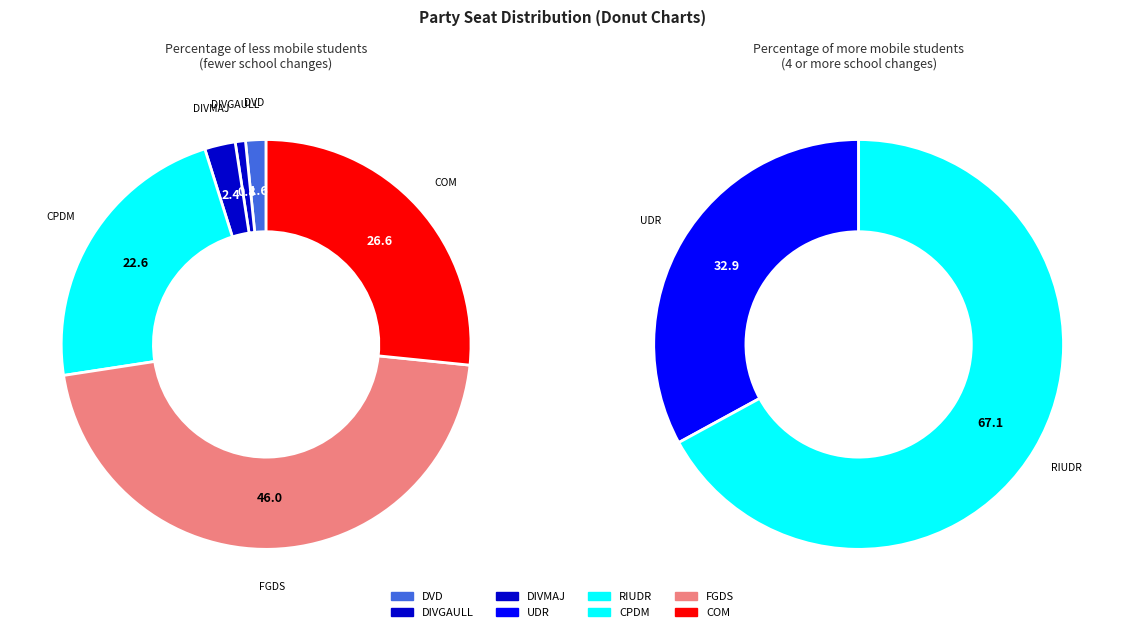

Is CPDM the majority of the pie?

No